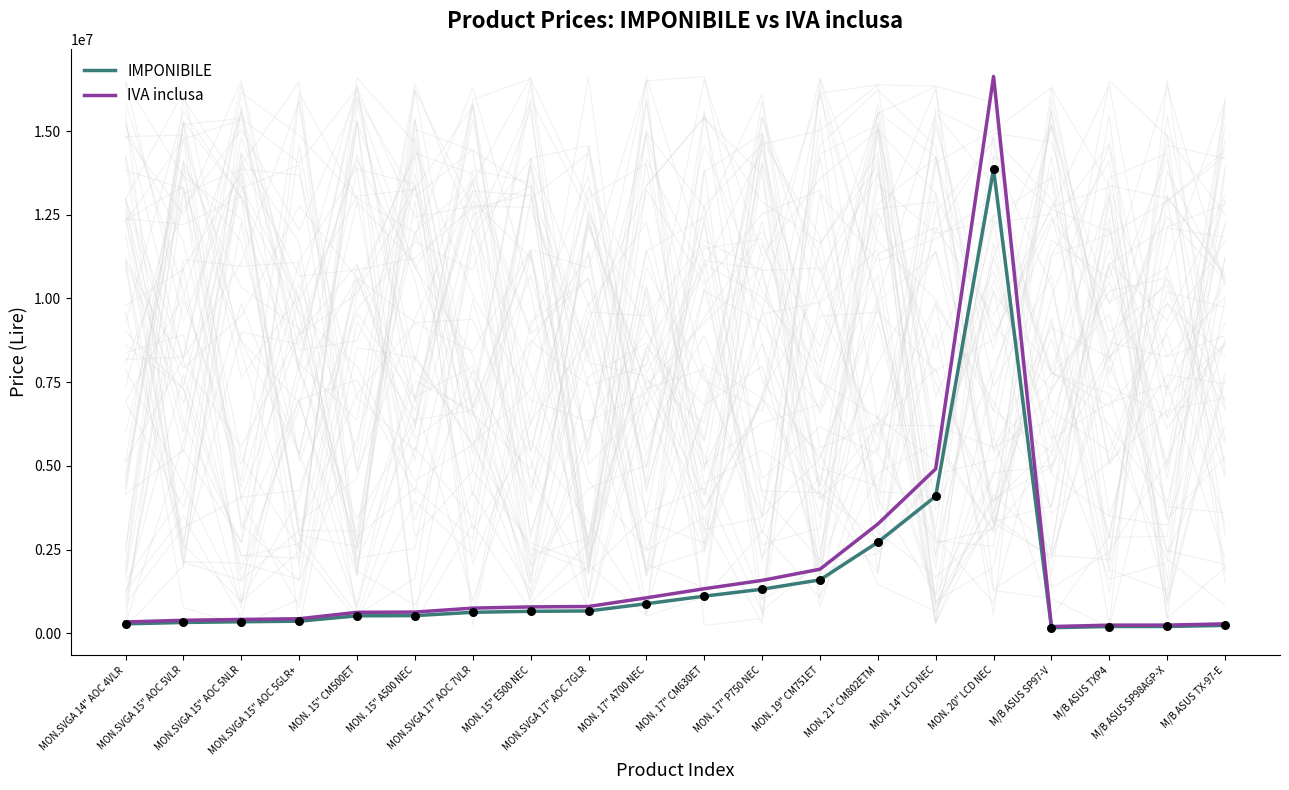

Is the value of IMPONIBILE at MON. 17" P750 NEC greater than the value of IVA inclusa at MON. 20" LCD NEC?

No